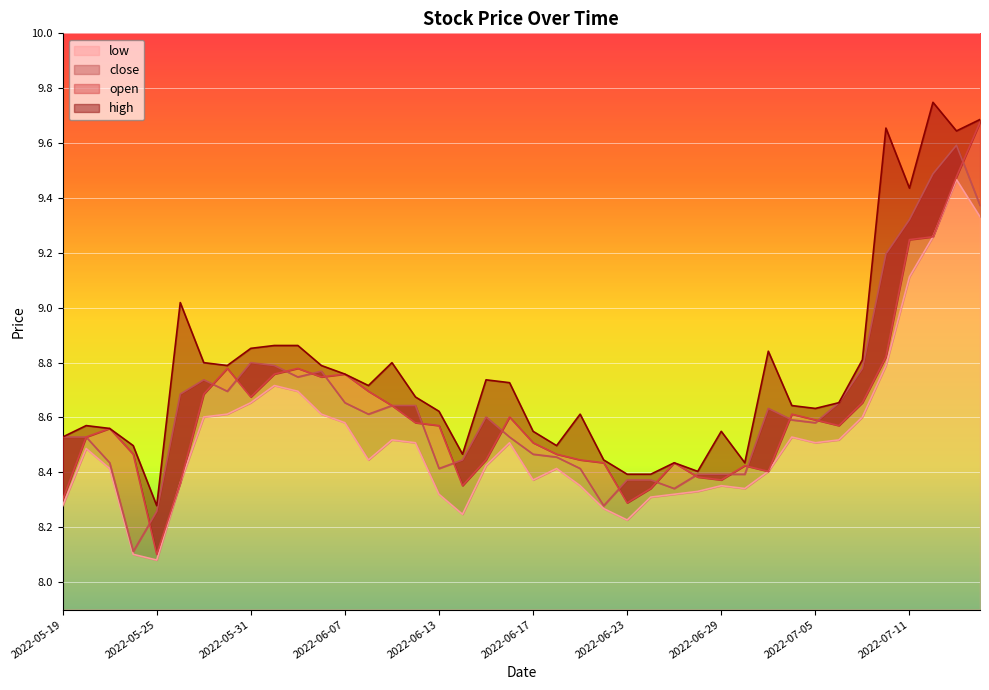

What are all the series names shown in the legend?

open, close, high, low